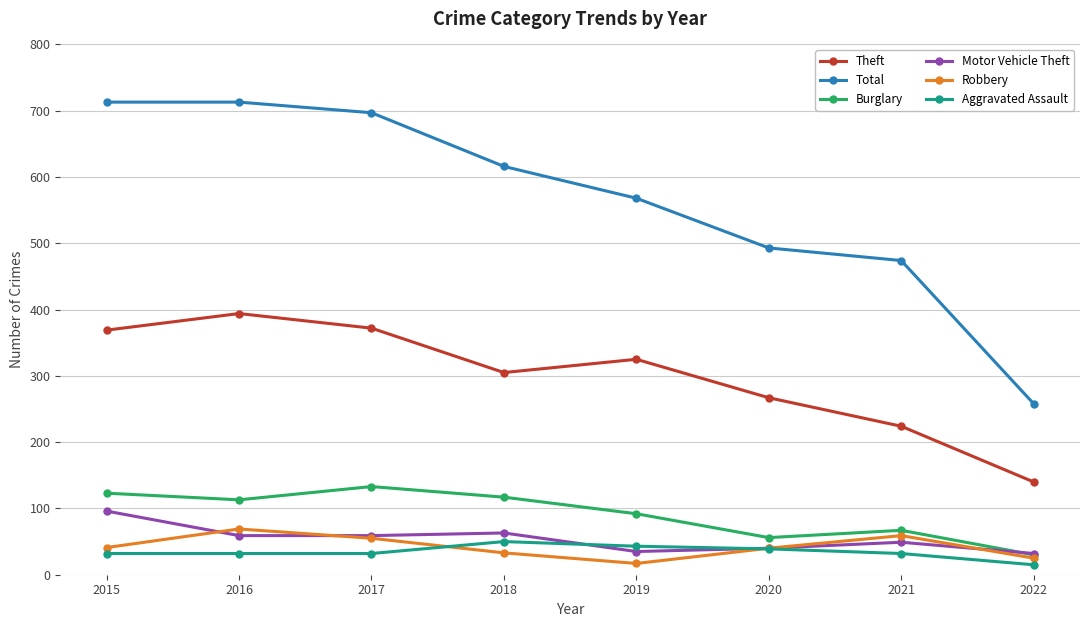

Which series changed the most between 2017 and 2020?

Total